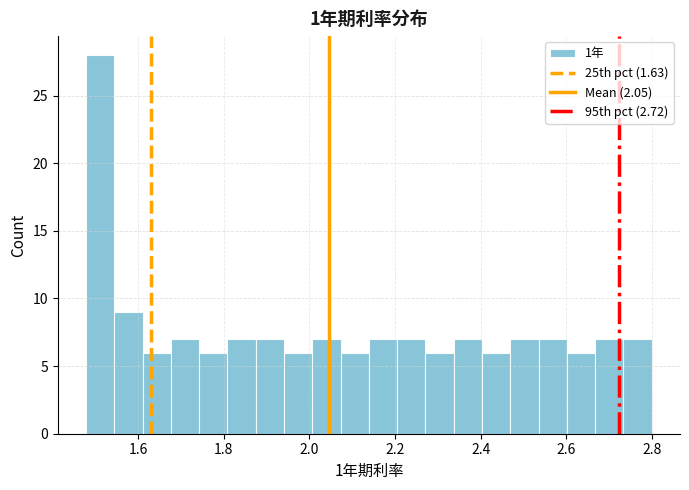

Around what value on the x-axis is the tallest bar? Give the approximate position of its centre, as read against the axis.

1.52